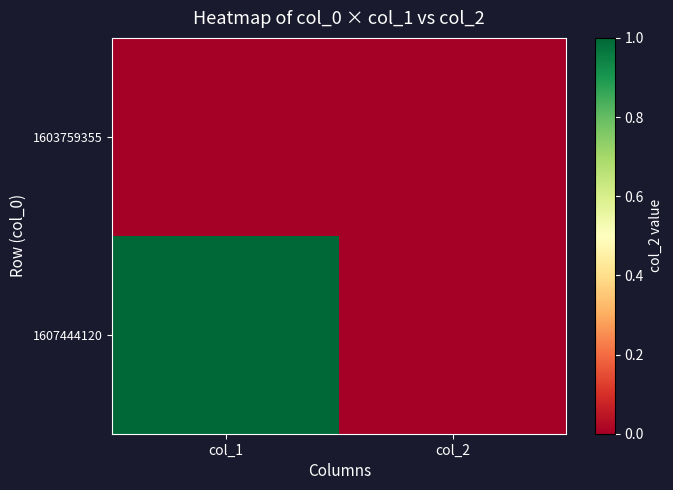

Between col_1 and col_2, which series saw the biggest shift?

1607444120